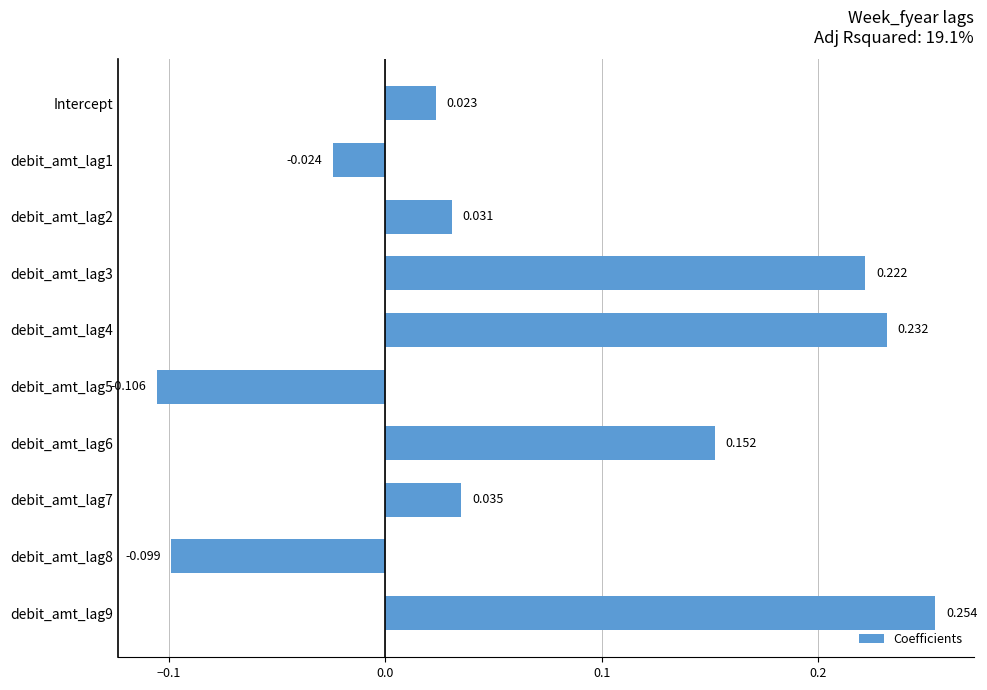

What is the sum of all values?

0.7